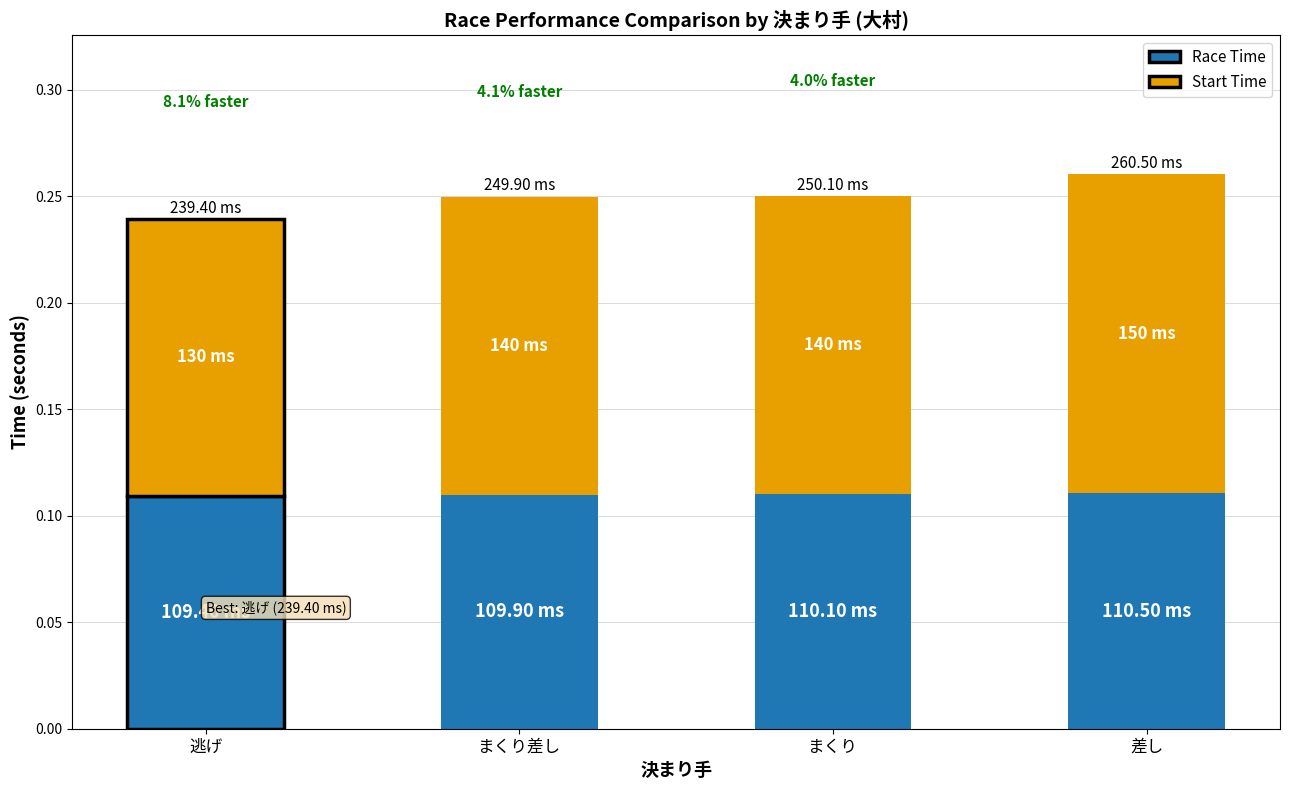

What is the total value across all series at 差し?

0.3